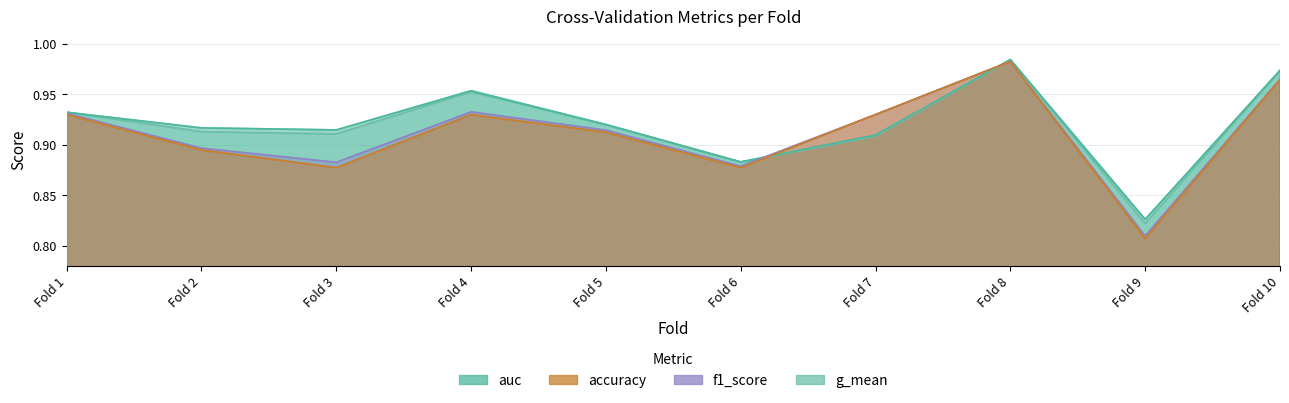

Which has a higher value, Fold 4 or Fold 3?

Fold 4